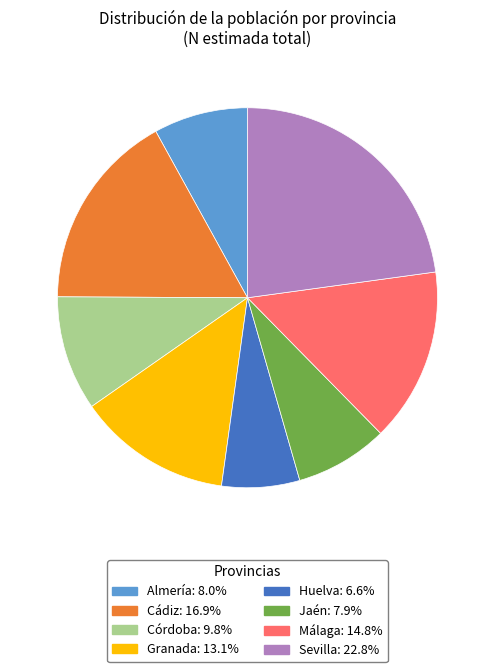

How many slices are in this pie chart?

8